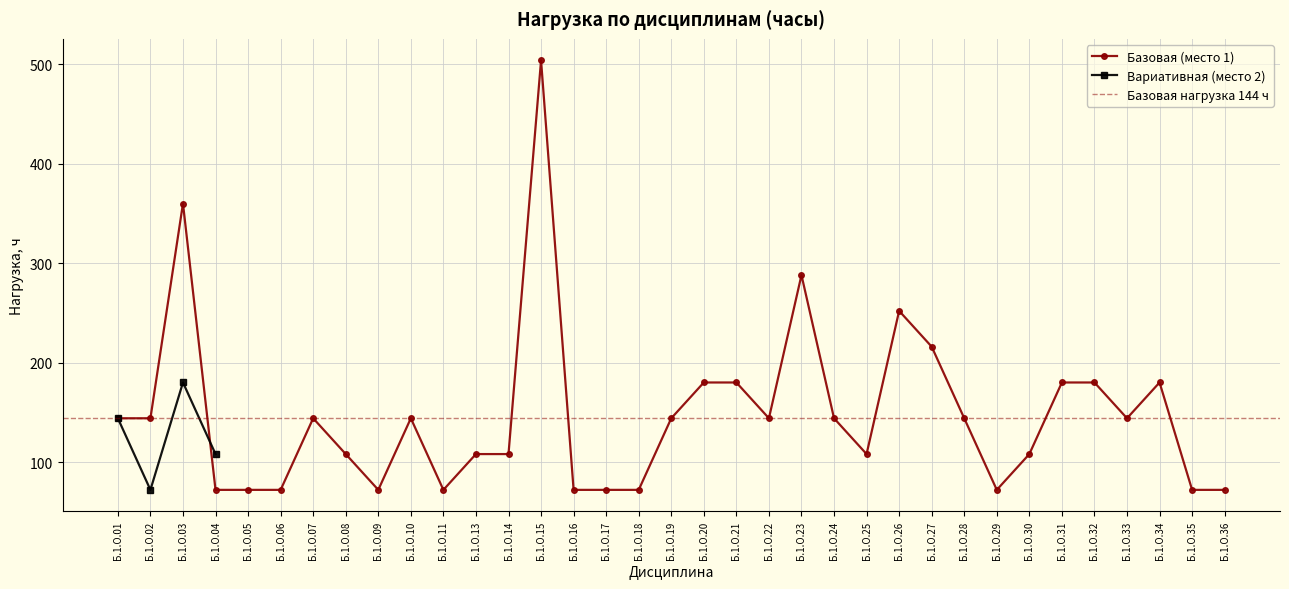

At which category does Базовая (место 1) reach its first local peak?

Б.1.О.03